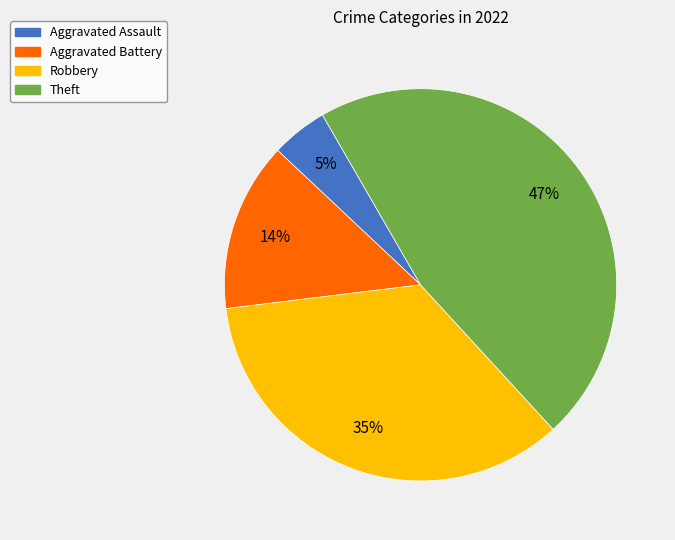

How many slices are in this pie chart?

4